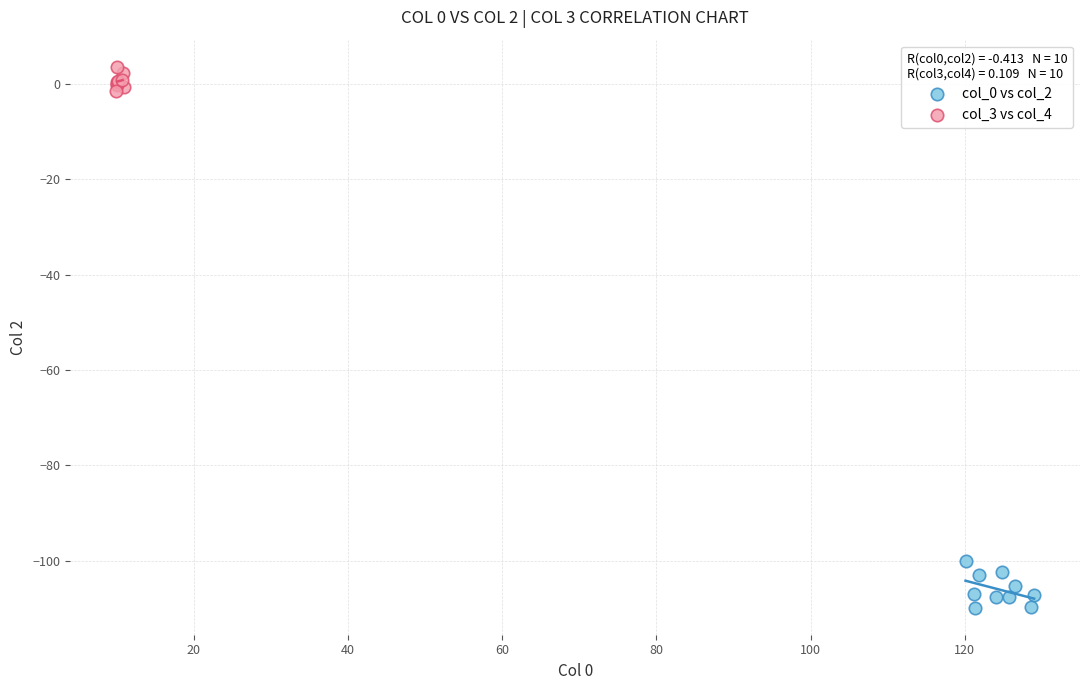

What are all the series names shown in the legend?

col_0 vs col_2, col_3 vs col_4